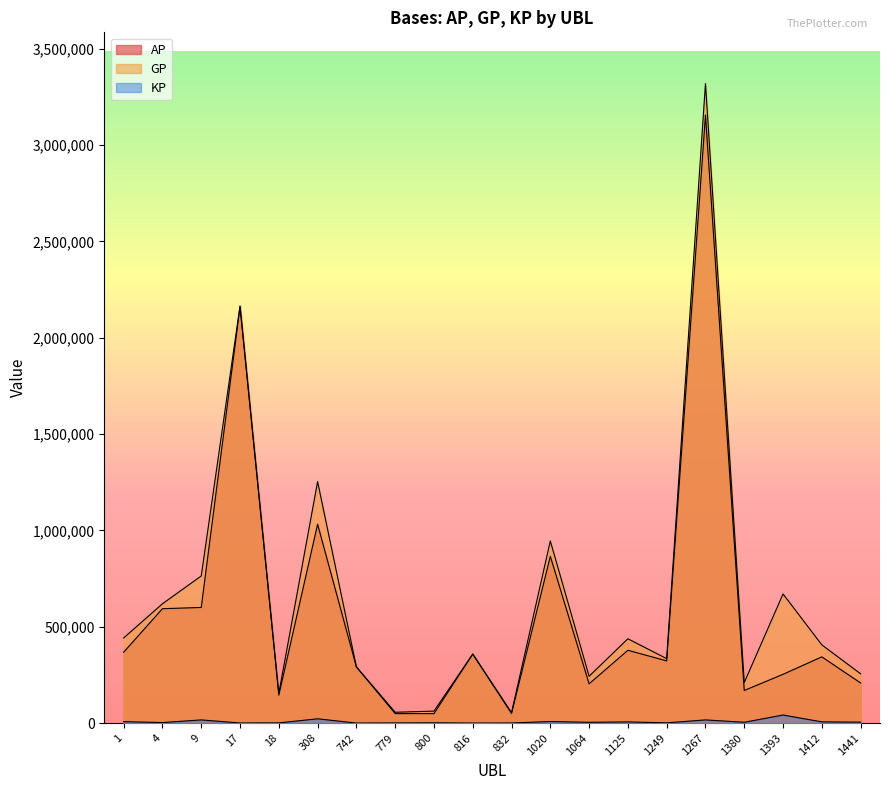

Does the chart have visible grid lines?

No